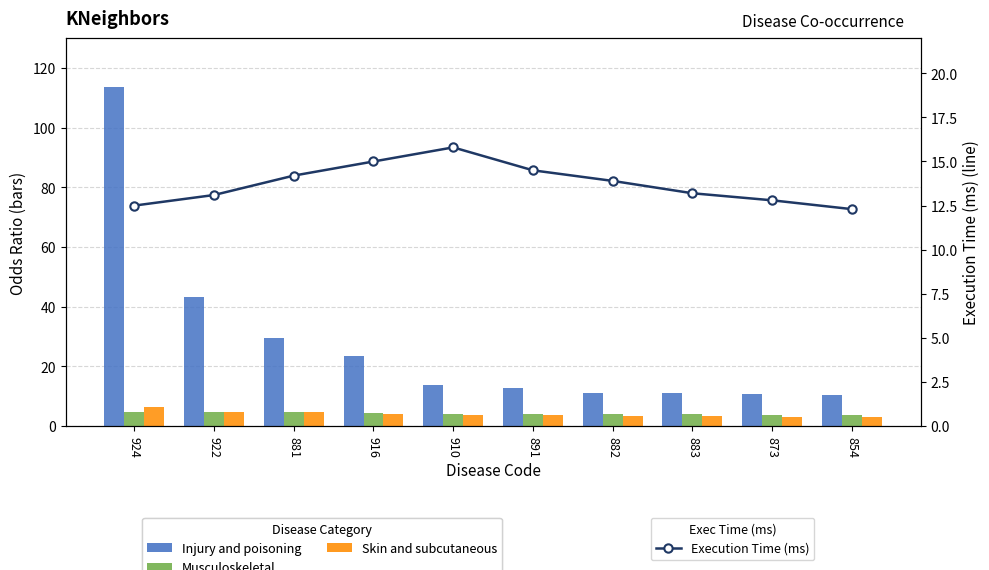

What is the value of the Execution Time (ms) bar at the 9th from the left?

12.8